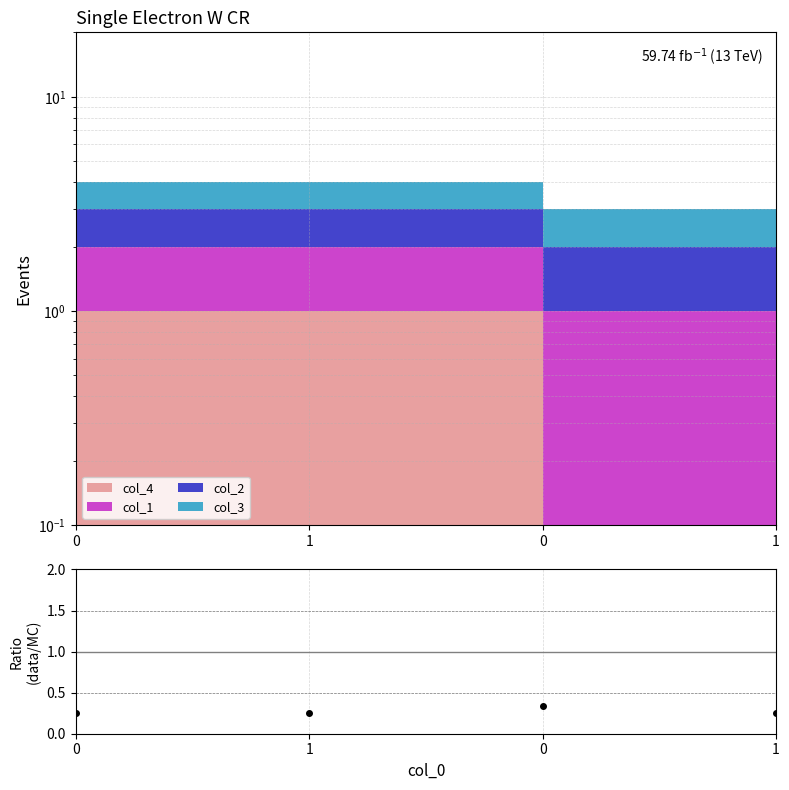

Between 1 and 0, which is larger?

1